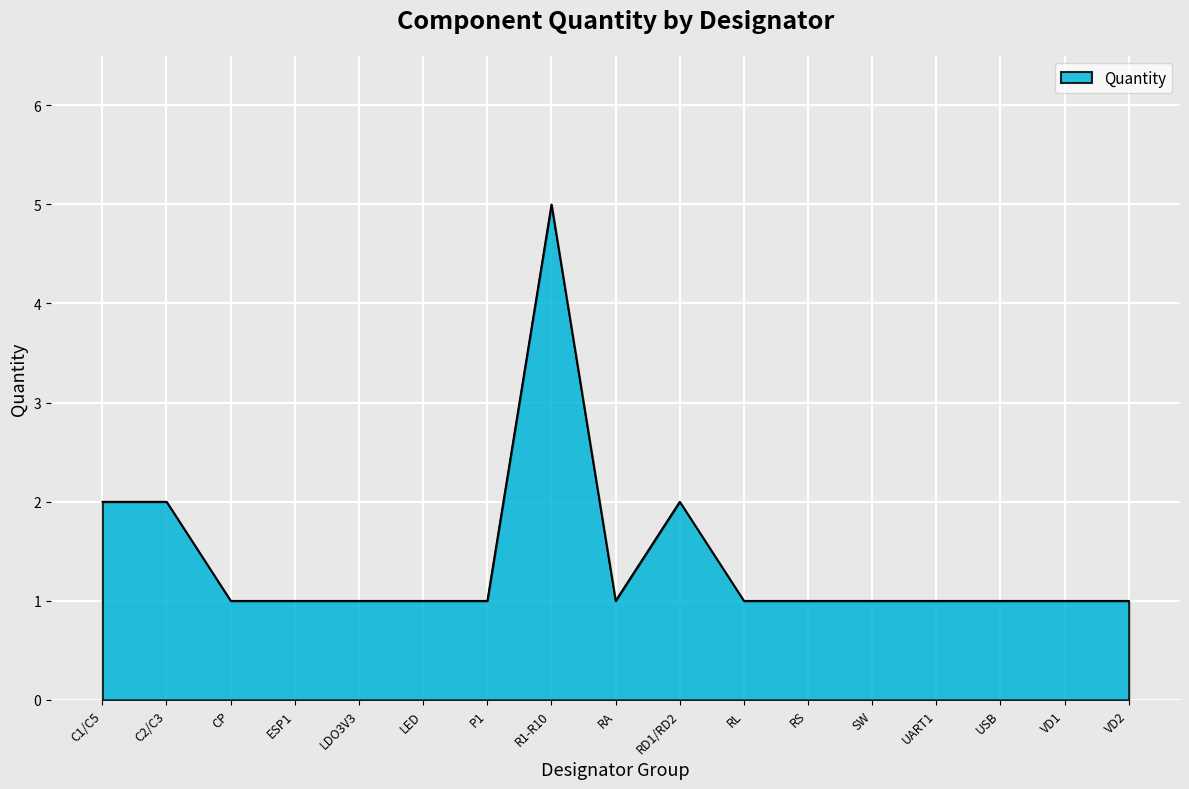

Approximately how many times larger is the value at UART1 compared to USB?

1.0